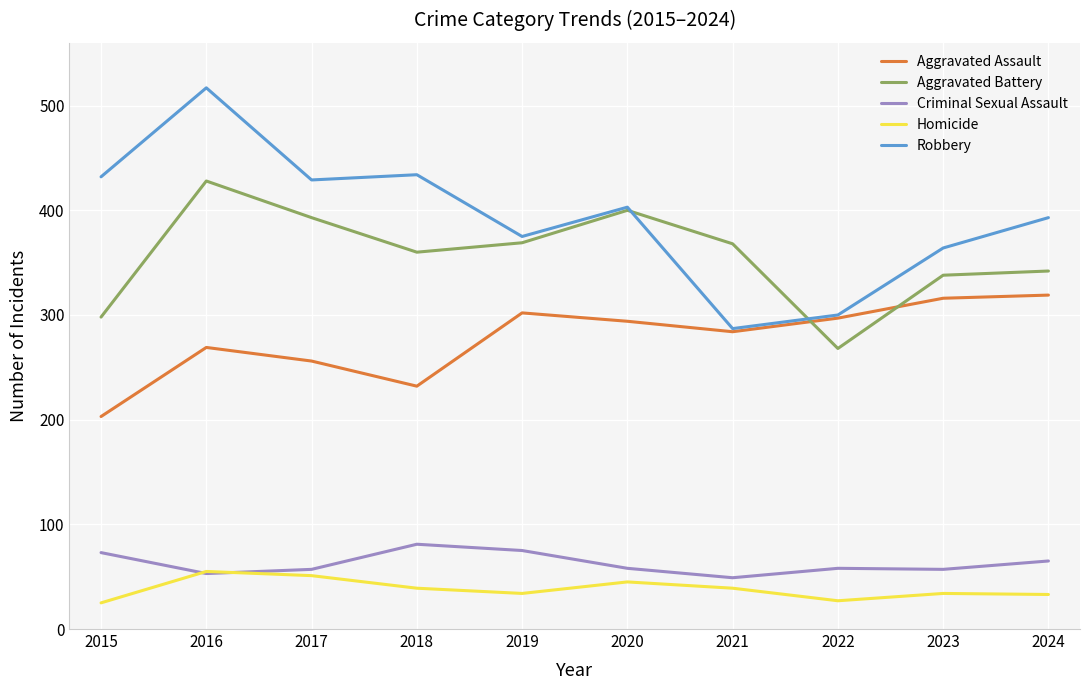

Is this an area chart (filled region under the line)?

No